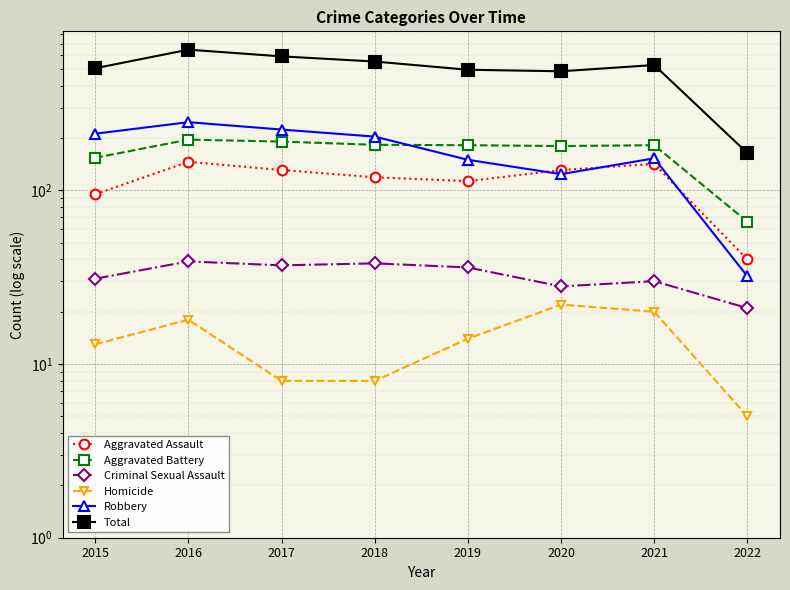

True or false: Aggravated Battery and Criminal Sexual Assault cross at least once.

False